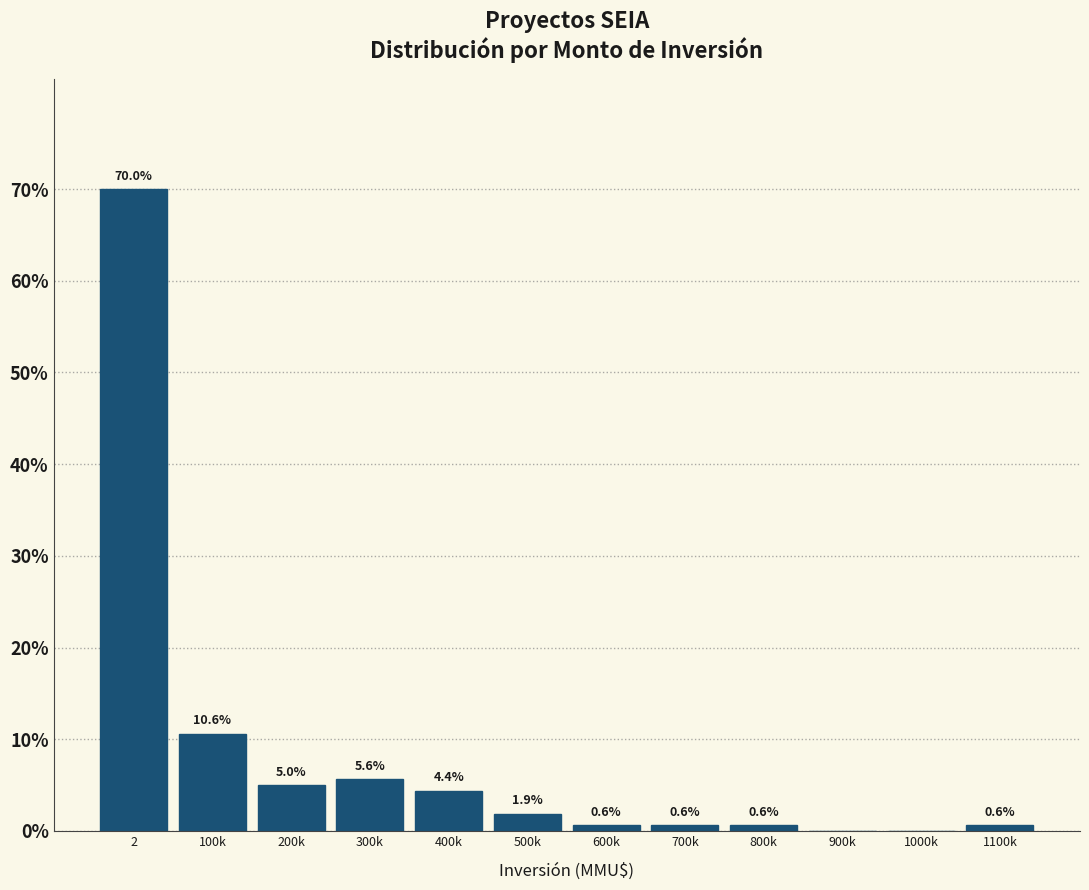

Reading left to right, extract all data points from this chart.

2=70.0	100k=10.6	200k=5.0	300k=5.6	400k=4.4	500k=1.9	600k=0.6	700k=0.6	800k=0.6	900k=0.0	1000k=0.0	1100k=0.6